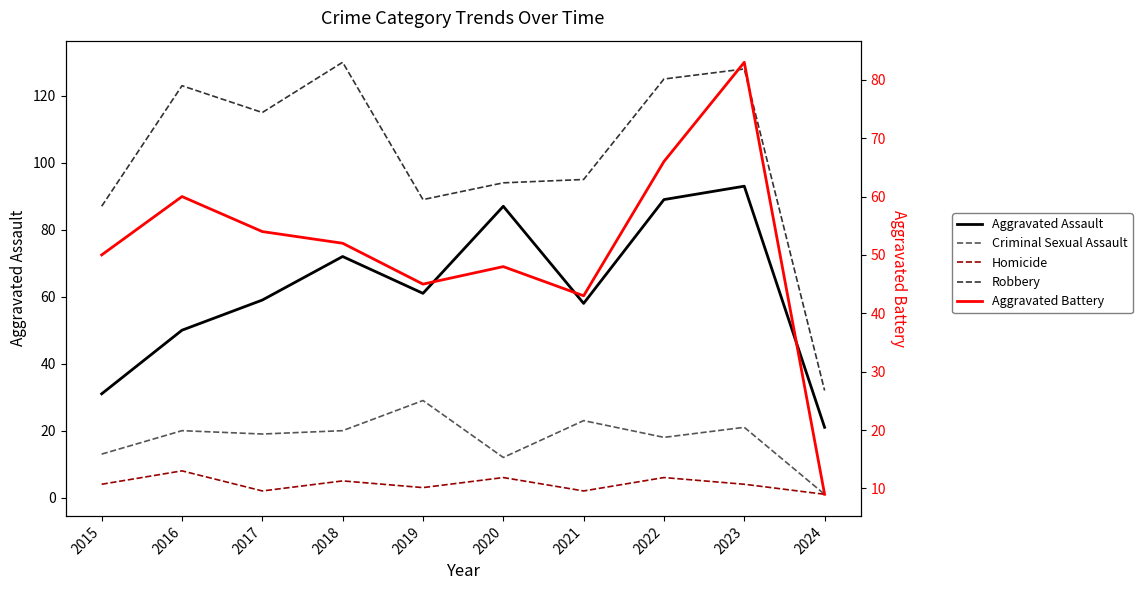

How many values in the Aggravated Assault series exceed 61?

4